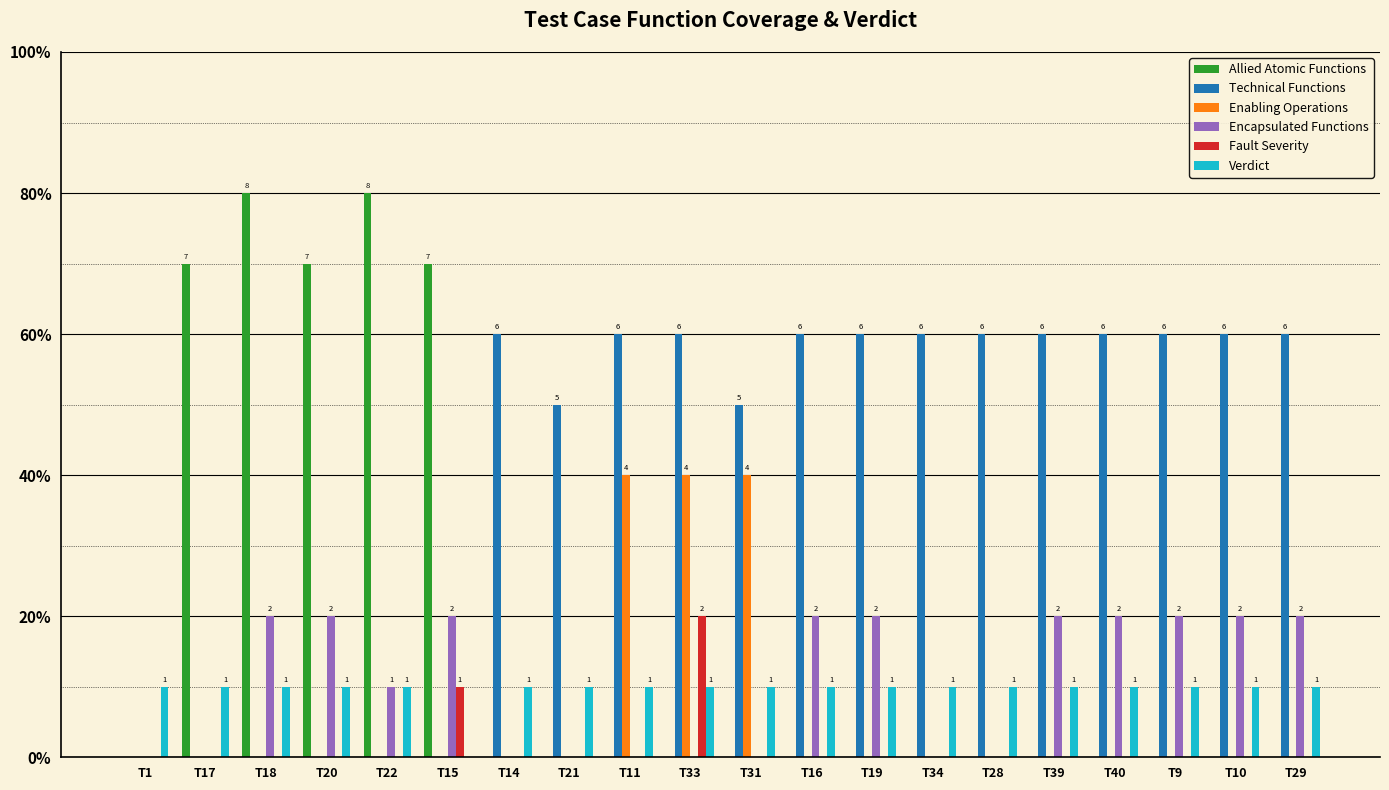

What are all the series names shown in the legend?

Allied Atomic Functions, Technical Functions, Enabling Operations, Encapsulated Functions, Fault Severity, Verdict